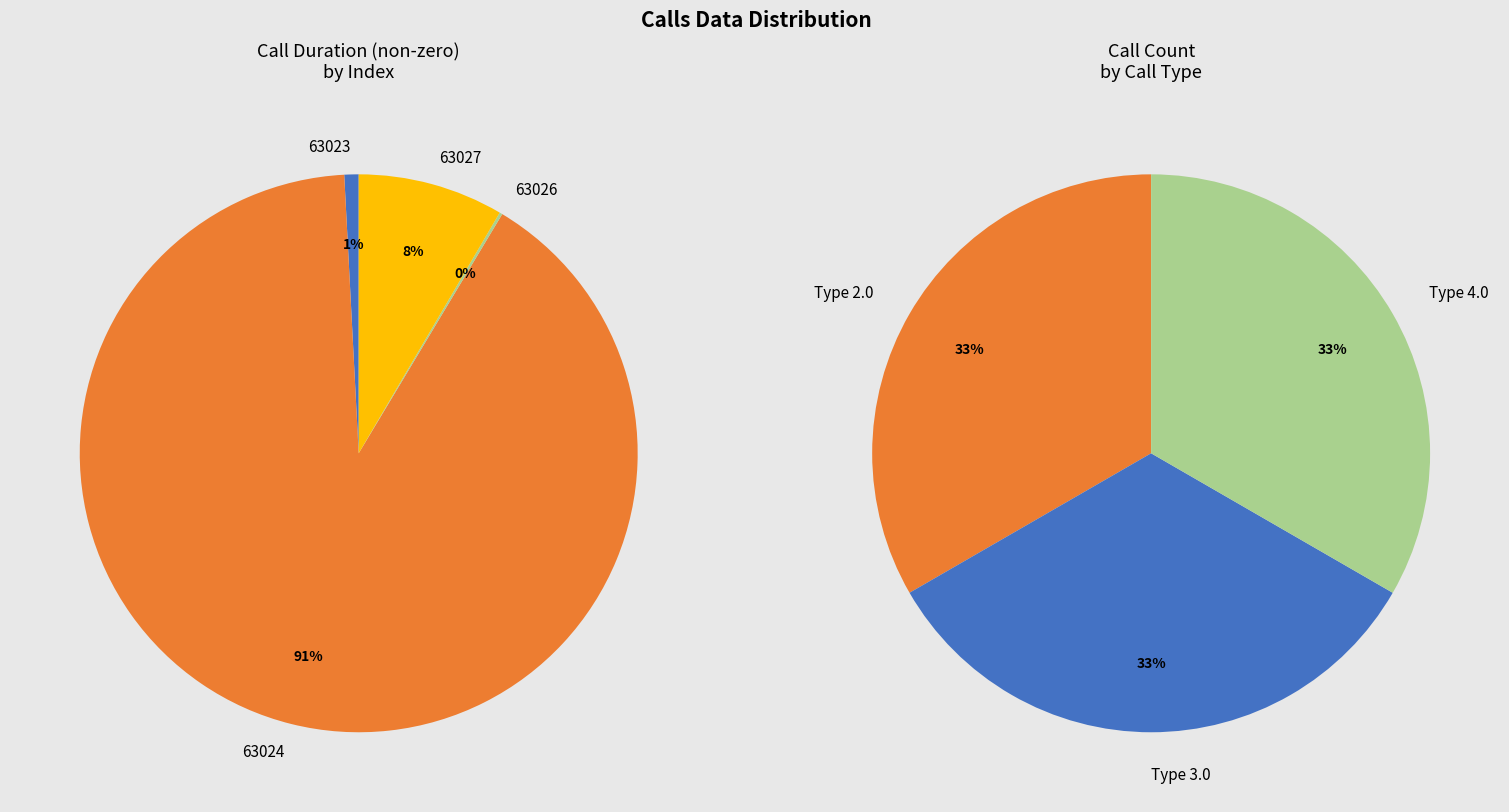

Approximately how many times larger is the value at 63024 compared to 63026?

547.5